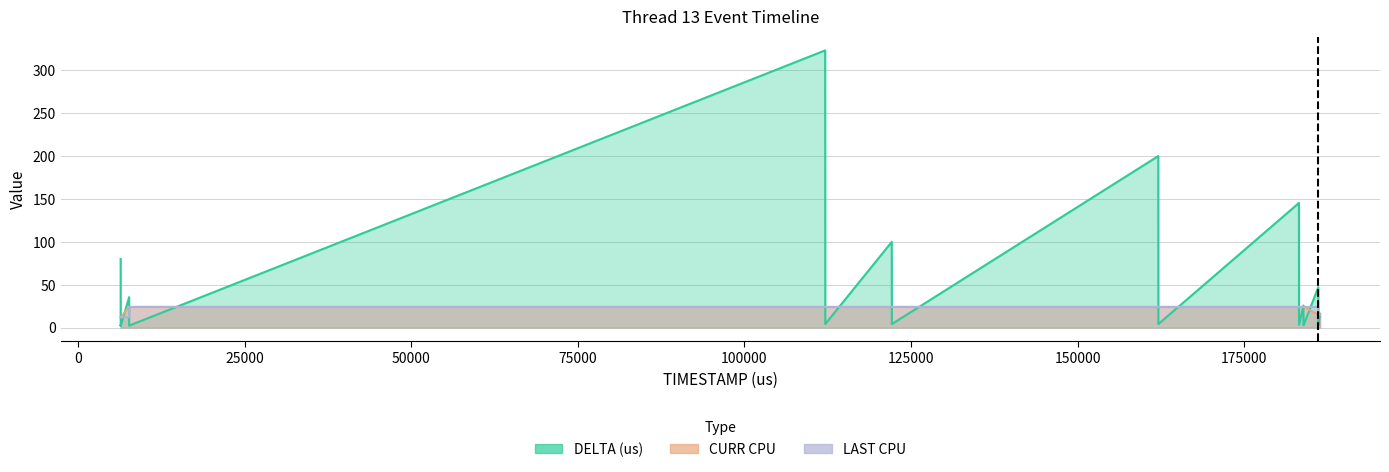

How many values in the LAST CPU series are below 24?

7